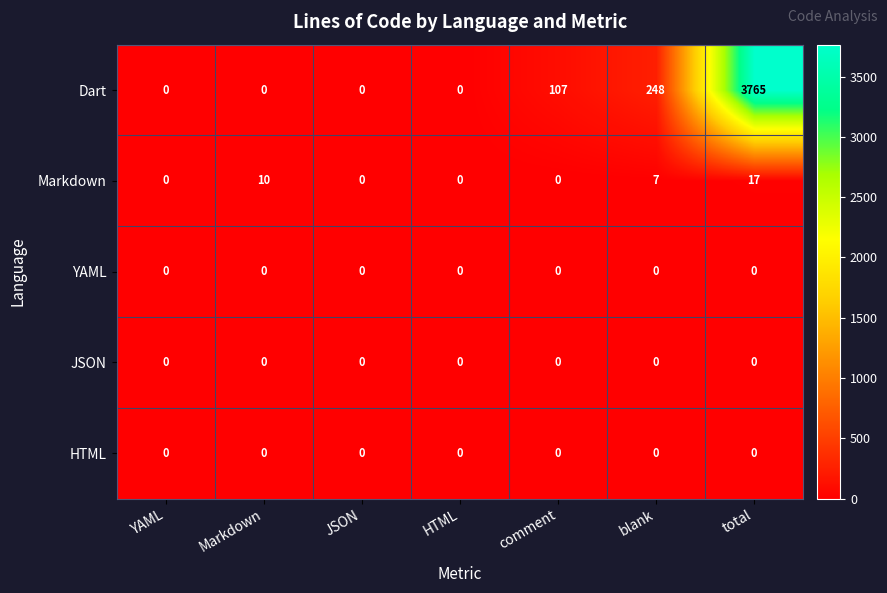

What is the maximum value shown in the chart?

3765